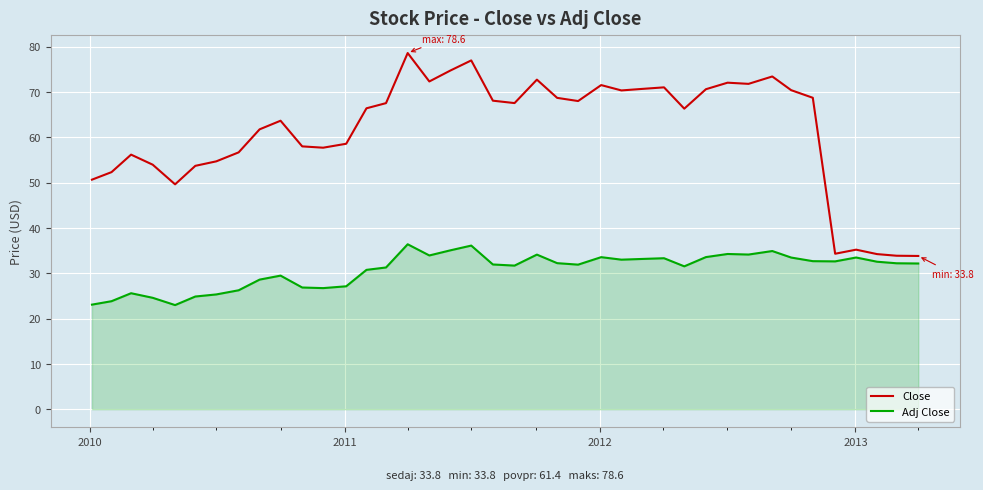

Which series has the largest total across all categories?

Close